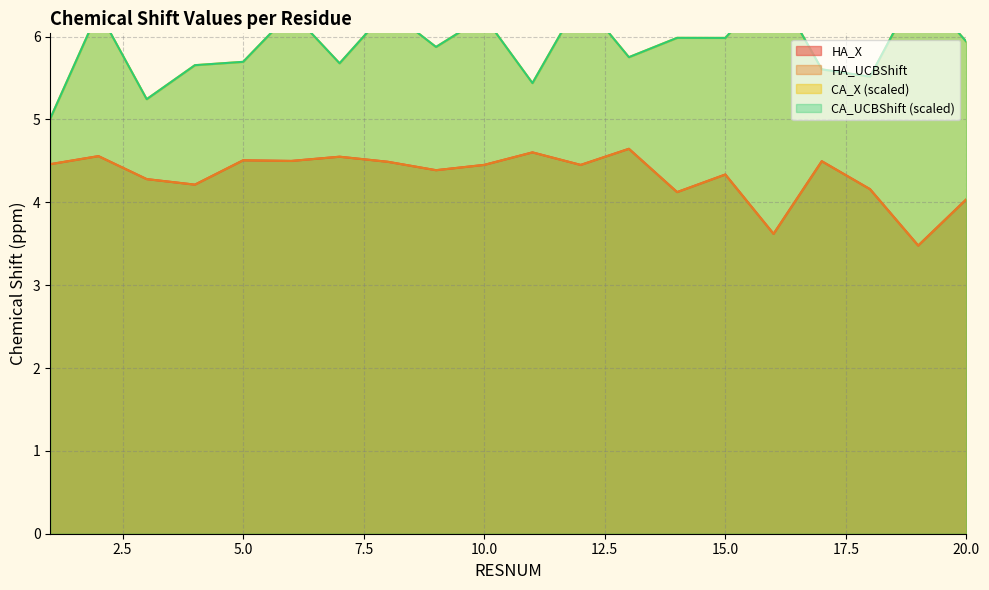

Which series changed the most between 3 and 5?

CA_X